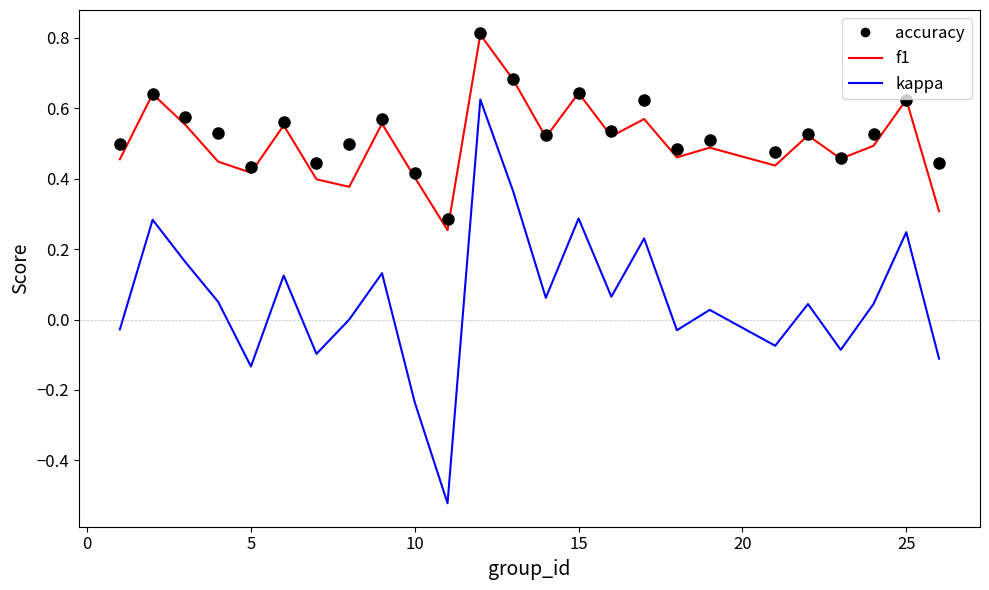

What are all the series names shown in the legend?

accuracy, f1, kappa